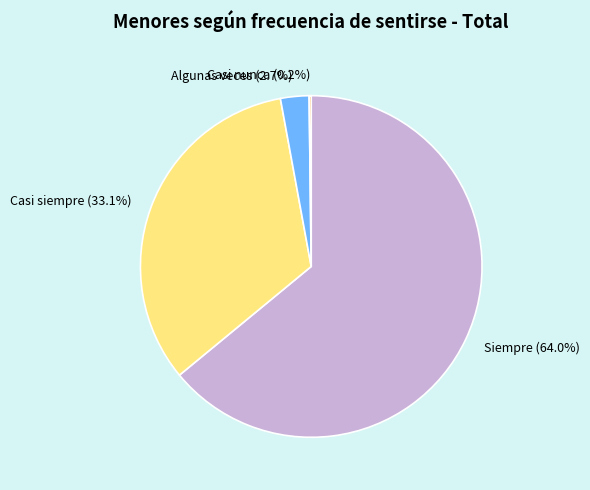

Between Casi siempre (33.1%) and Siempre (64.0%), which is larger?

Siempre (64.0%)